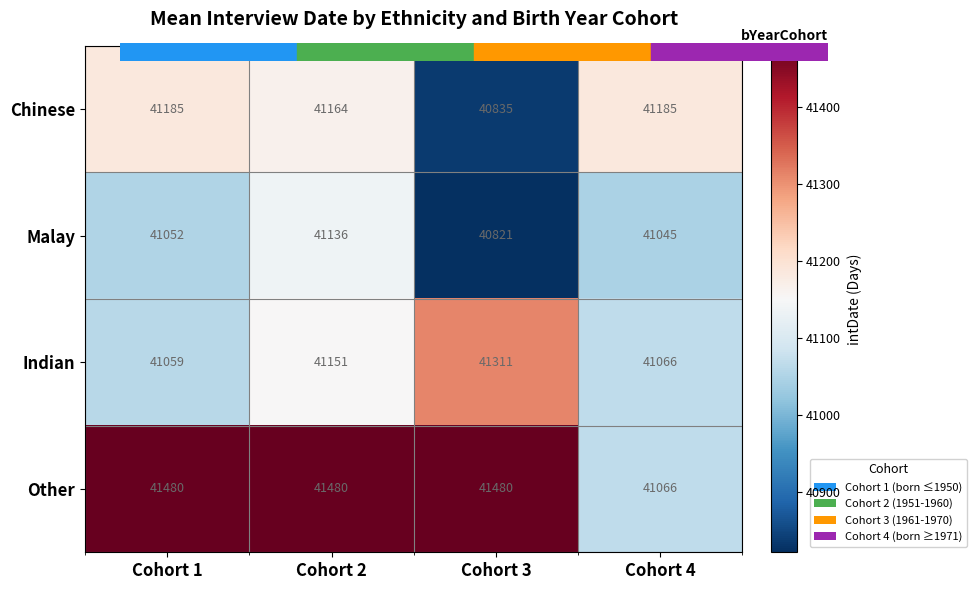

What is the minimum value for Other?

41066